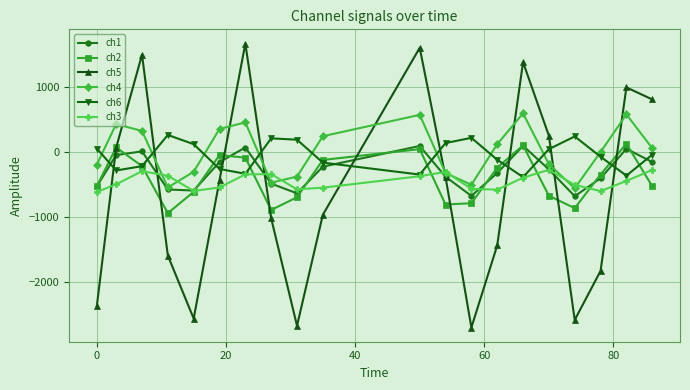

True or false: ch5 has more than 0 points higher than both neighbors.

True